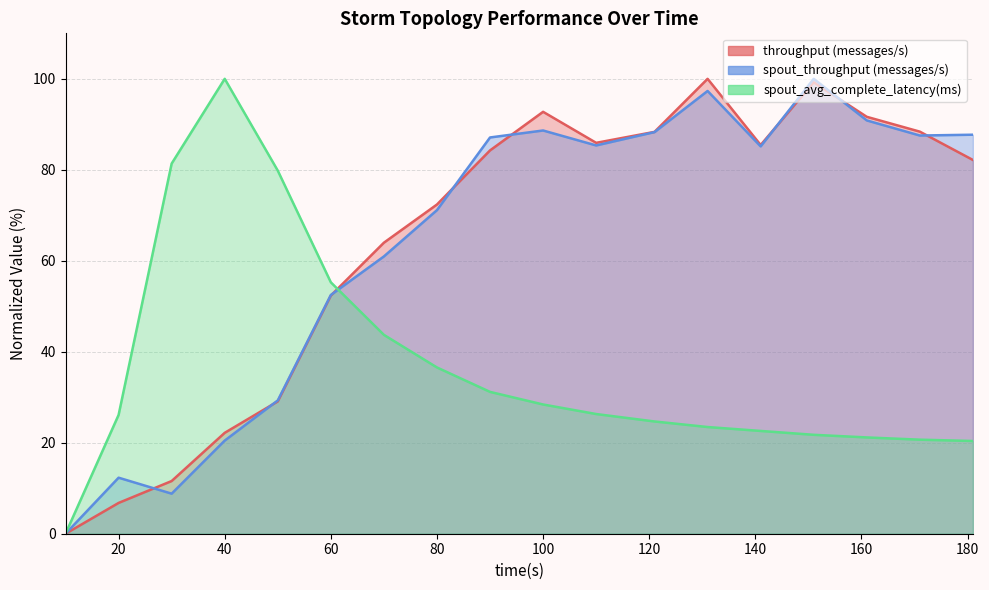

At which category does the chart reach its minimum across all series?

10